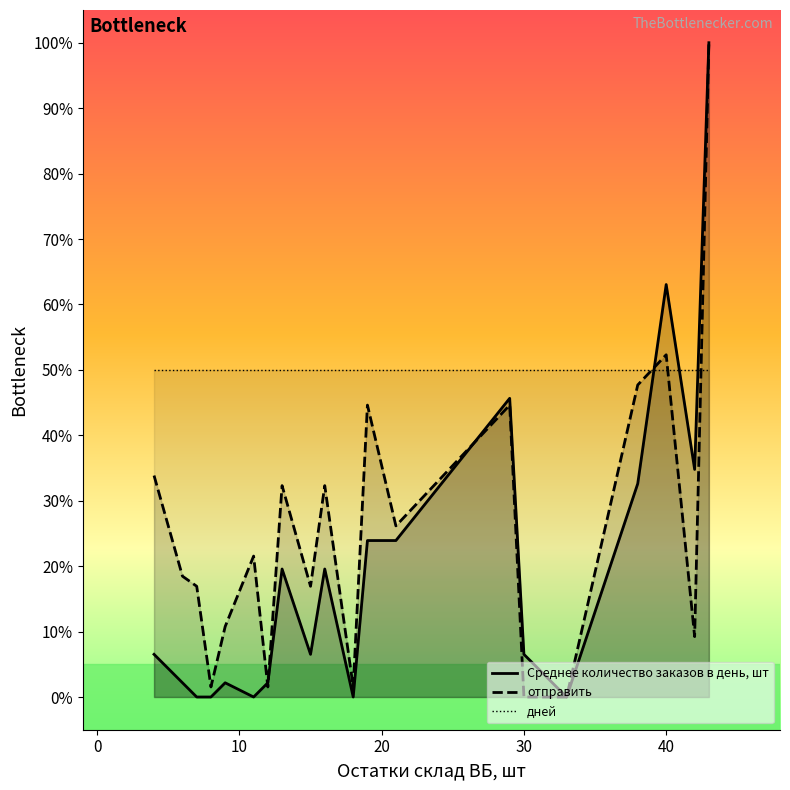

Which series has the largest range (max minus min)?

Среднее количество заказов в день, шт